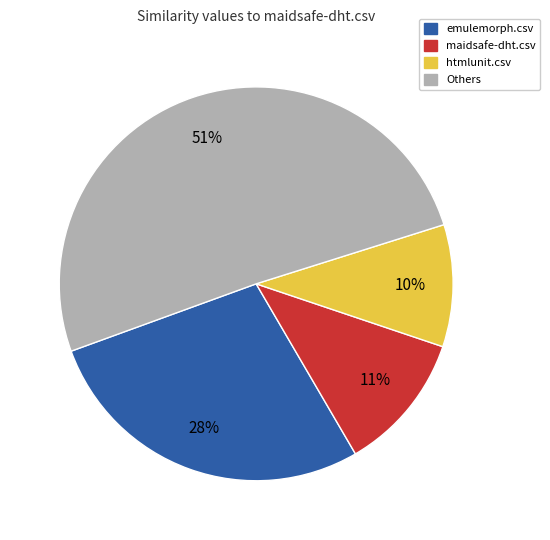

To the nearest percent, what is the difference between the largest and smallest slice percentages?

41%